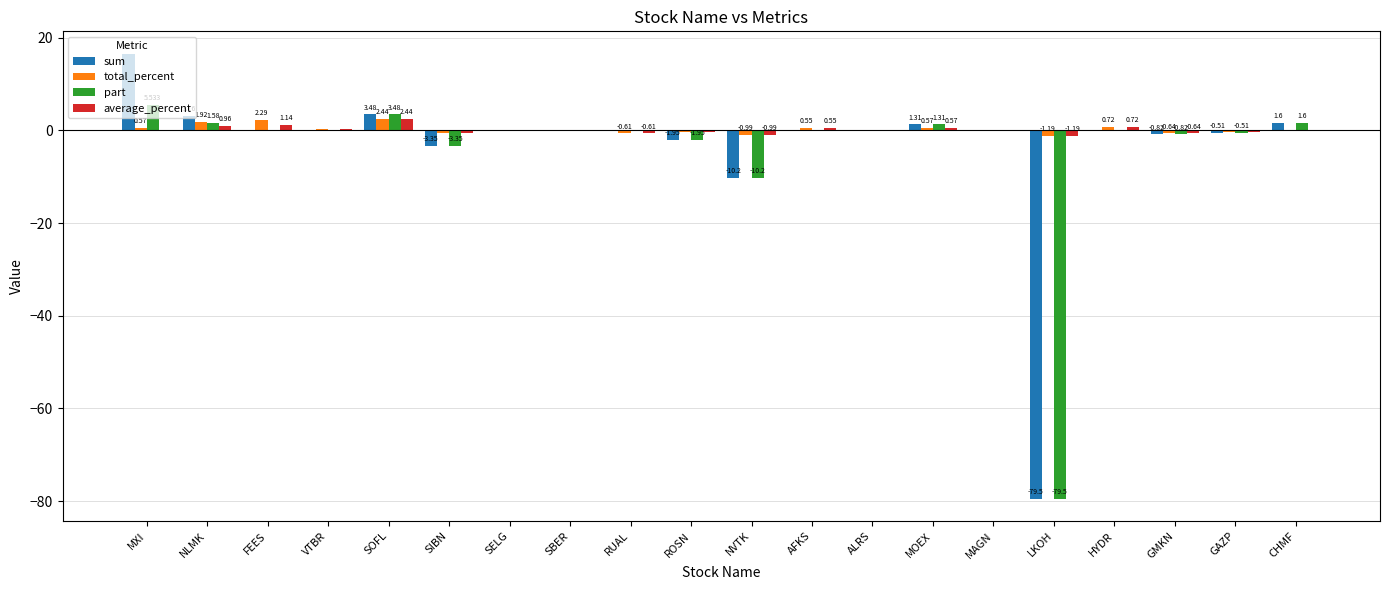

At which category is the sum across all series the highest?

MXI